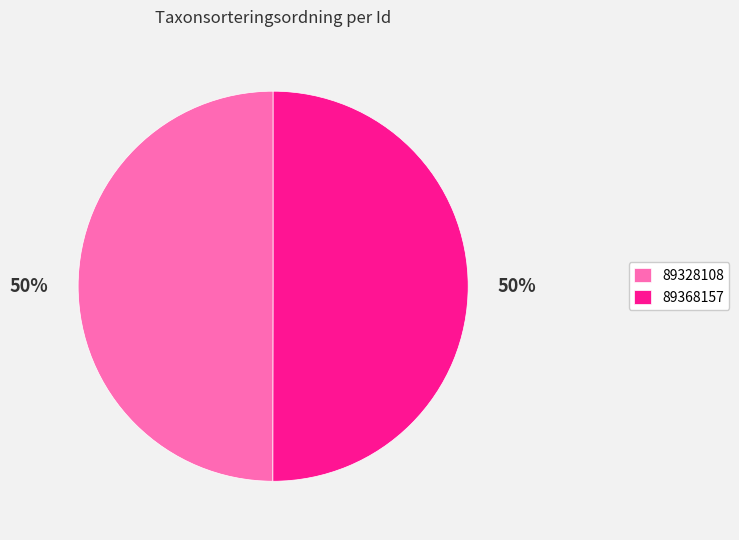

Is the sum of 89328108 and 89368157 greater than half?

Yes